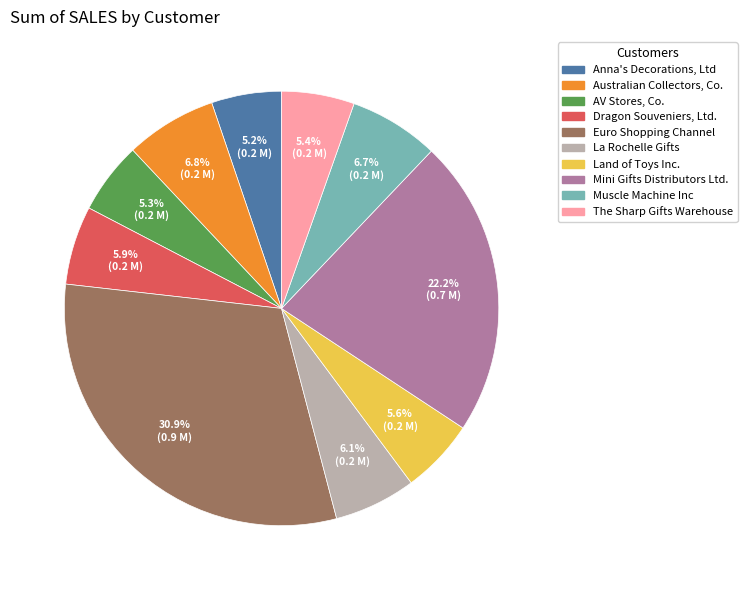

Count the number of slices in the pie.

10